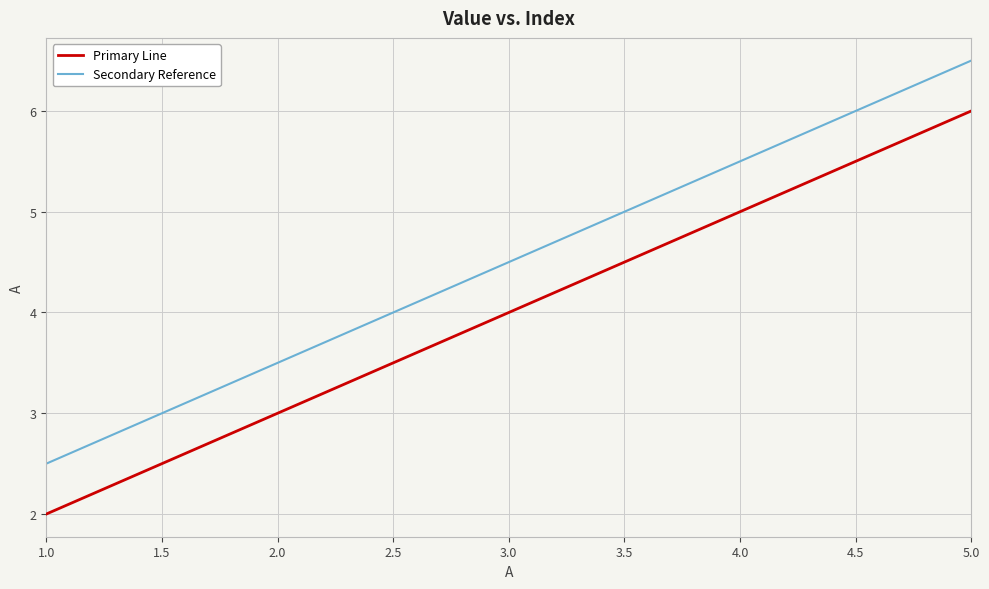

Rank the series at 1.0 from highest to lowest value.

Secondary Reference, Primary Line